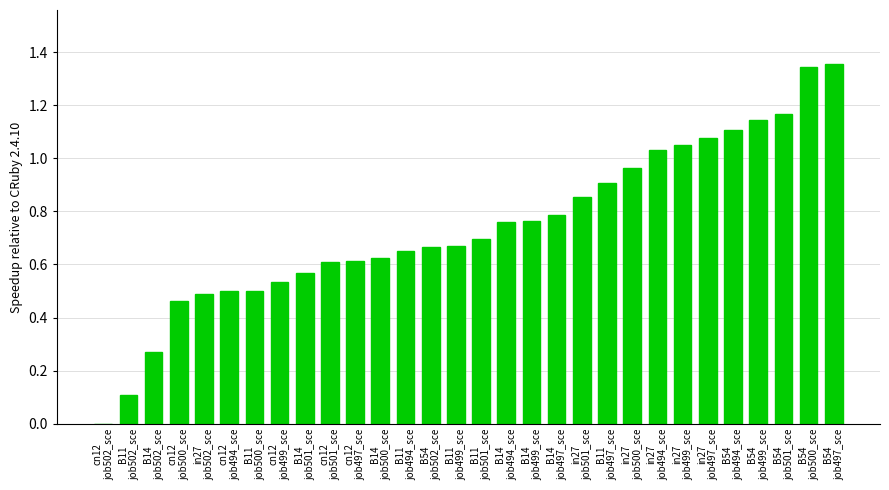

How many data points are above 0?

29